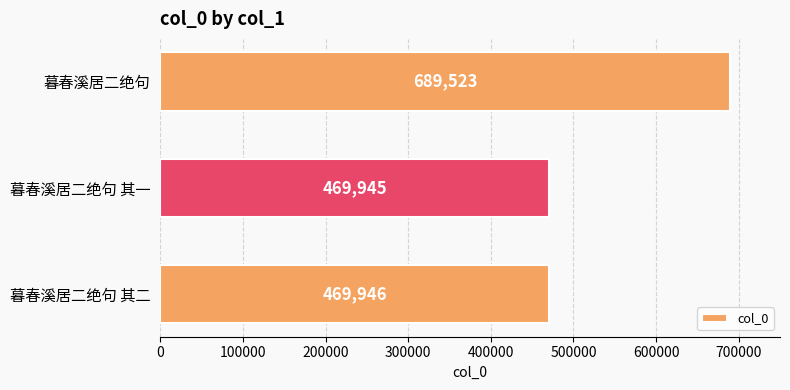

Approximately how many times larger is the value at 暮春溪居二绝句 compared to 暮春溪居二绝句 其二?

1.5